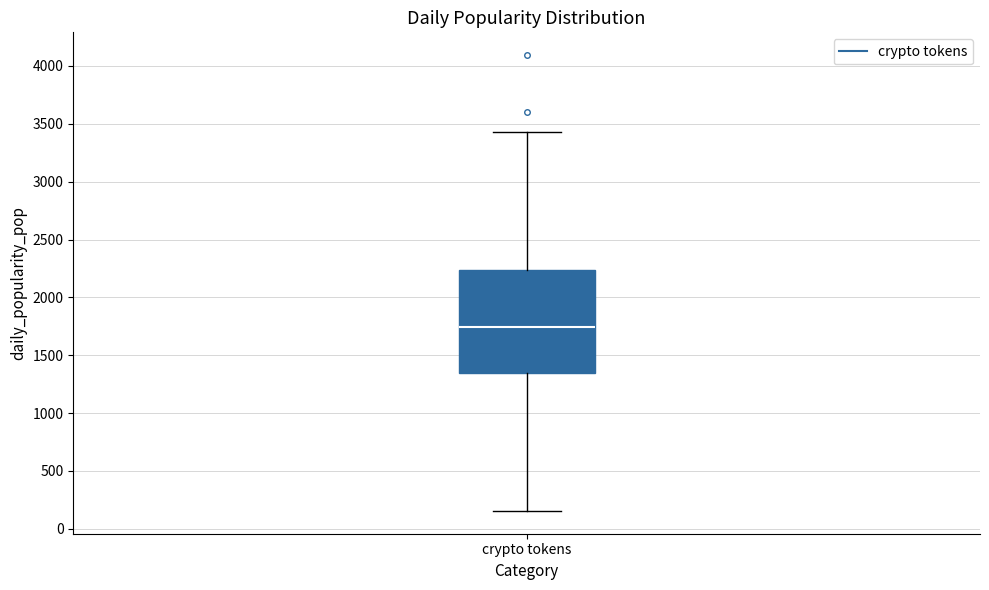

Transcribe this box plot: give where the median line is, the range the box spans, and where the two whiskers end, as read against the y-axis. The values are not printed on the chart, so give them approximately, as read against the axis.

median 1750, box 1350 to 2250, whiskers 150 to 3450